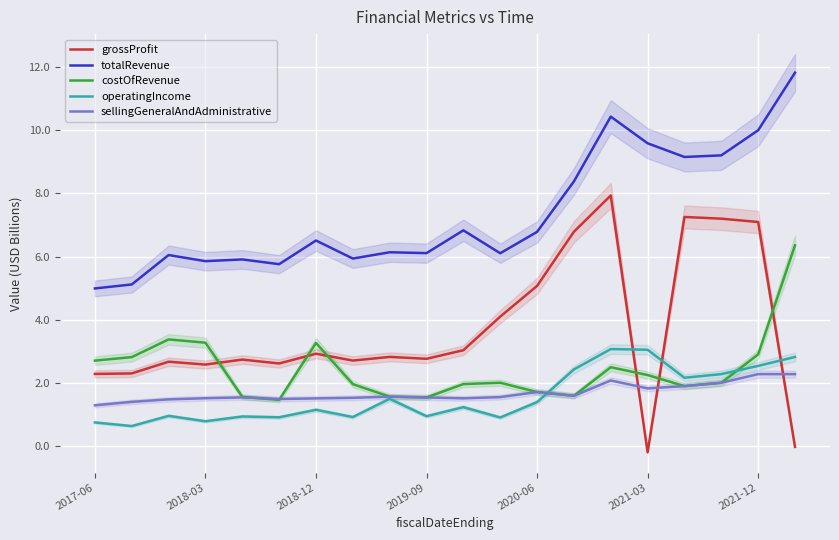

How many interior local valleys does the grossProfit series have?

5